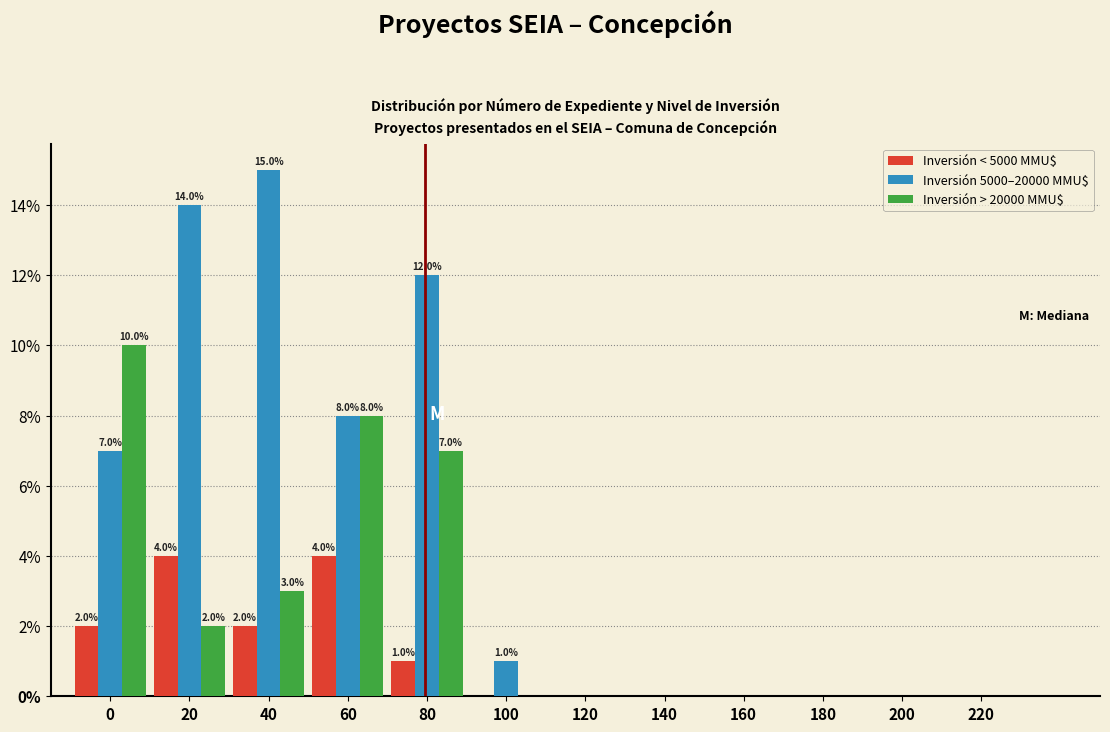

Which series changed the most between 20 and 100?

Inversión 5000–20000 MMU$